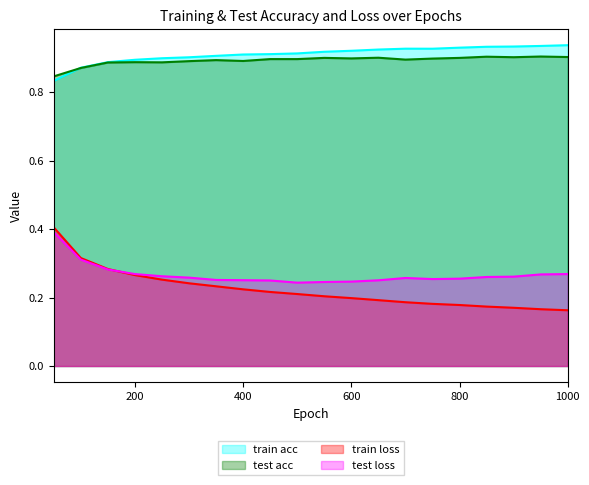

Does the chart have visible grid lines?

No